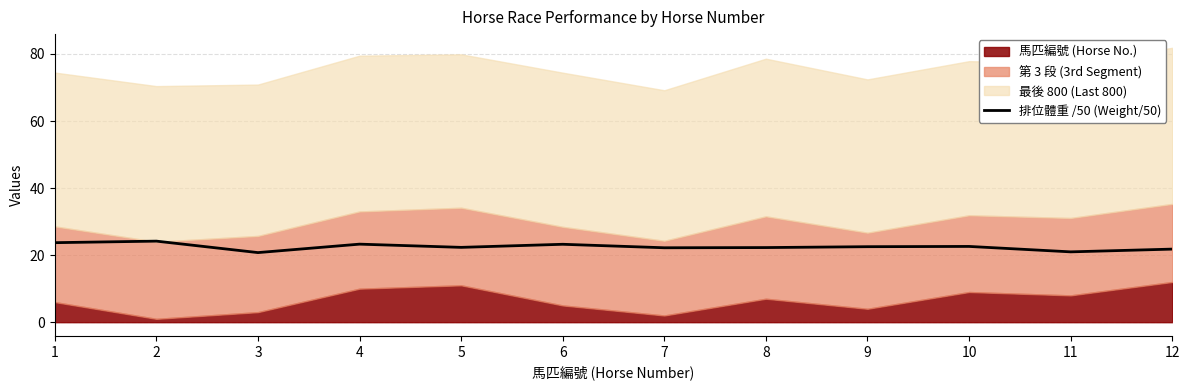

Which label corresponds to the largest value in the chart?

2